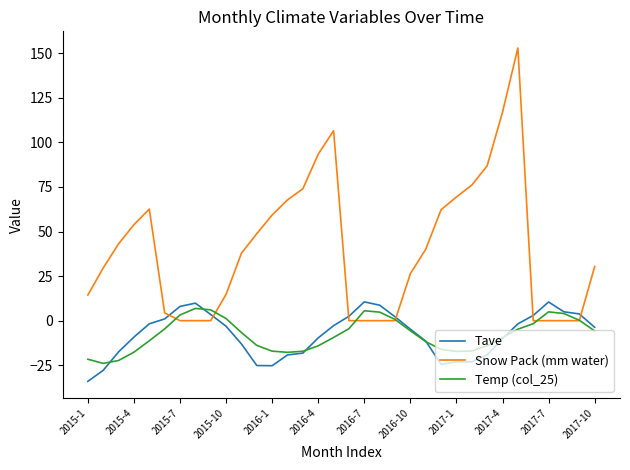

Which series has the largest range (max minus min)?

Snow Pack (mm water)